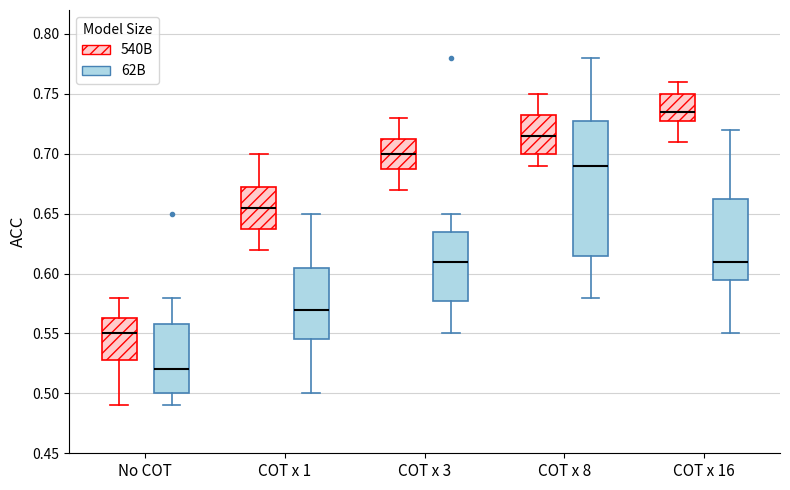

Reading left to right, transcribe this box plot: for each box, give where its median line is, the range the box spans, and where its two whiskers end, as read against the y-axis. The values are not printed on the chart, so give them approximately, as read against the axis.

No COT (540B): median 0.550, box 0.530 to 0.565, whiskers 0.490 to 0.580
No COT (62B): median 0.520, box 0.500 to 0.560, whiskers 0.490 to 0.580
COT x 1 (540B): median 0.655, box 0.640 to 0.675, whiskers 0.620 to 0.700
COT x 1 (62B): median 0.570, box 0.545 to 0.605, whiskers 0.500 to 0.650
COT x 3 (540B): median 0.700, box 0.690 to 0.715, whiskers 0.670 to 0.730
COT x 3 (62B): median 0.610, box 0.580 to 0.635, whiskers 0.550 to 0.650
COT x 8 (540B): median 0.715, box 0.700 to 0.735, whiskers 0.690 to 0.750
COT x 8 (62B): median 0.690, box 0.615 to 0.730, whiskers 0.580 to 0.780
COT x 16 (540B): median 0.735, box 0.730 to 0.750, whiskers 0.710 to 0.760
COT x 16 (62B): median 0.610, box 0.595 to 0.665, whiskers 0.550 to 0.720